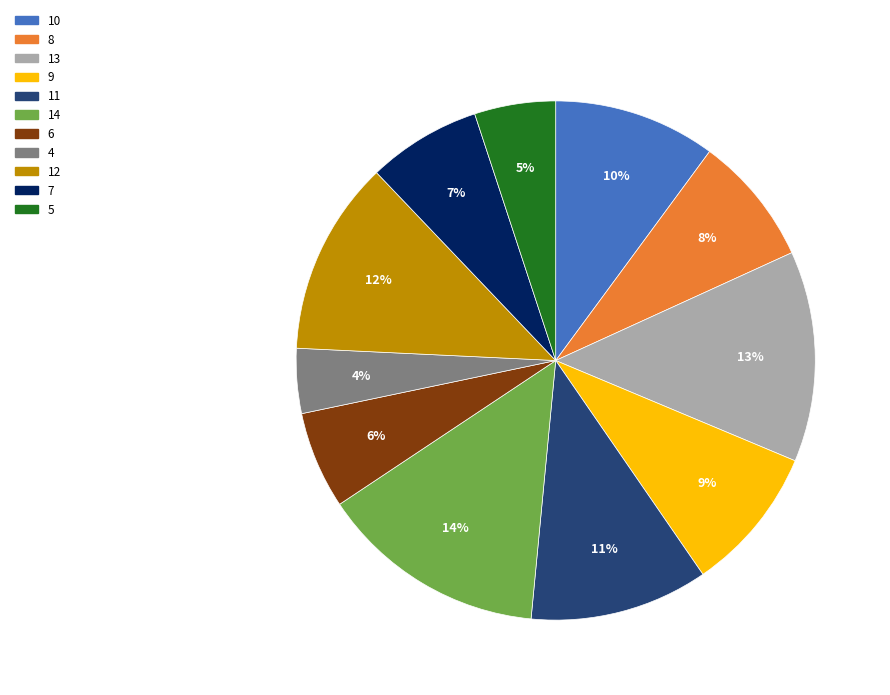

Between 9 and 5, which is larger?

9